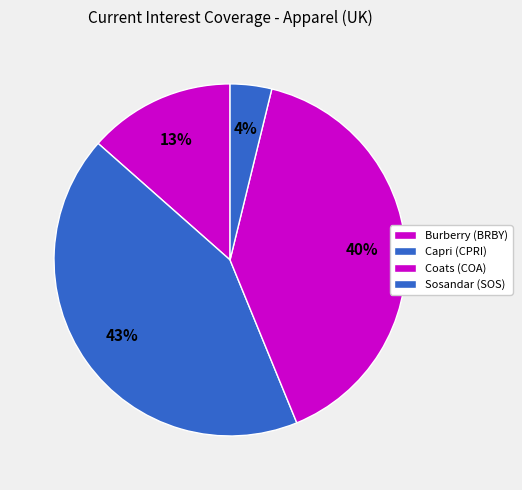

Count the number of slices in the pie.

4